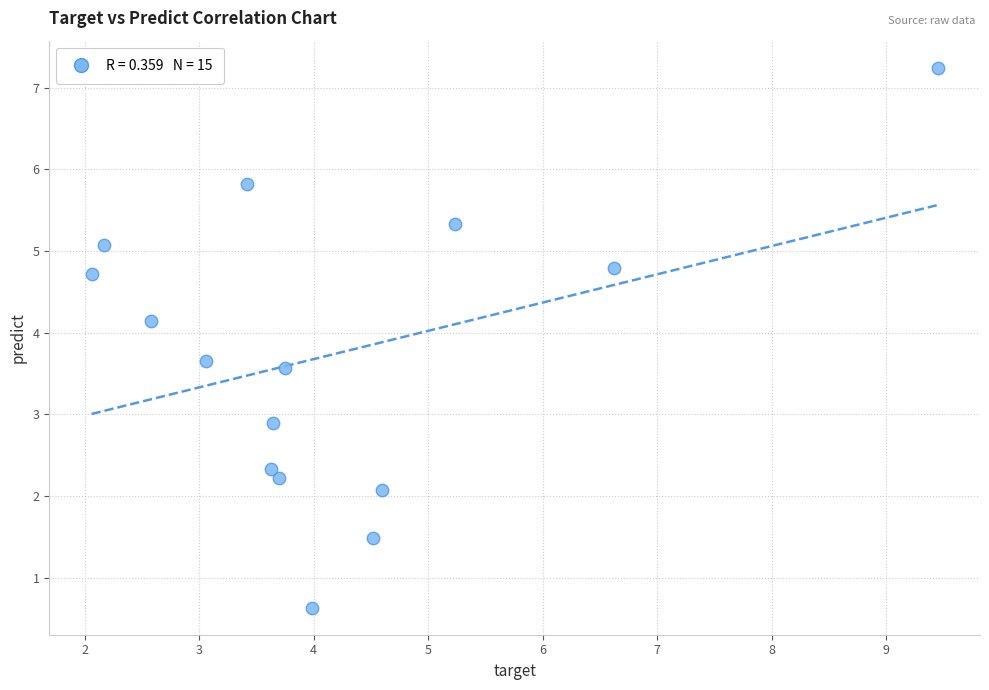

What is the range of X values (max minus min)?

7.4